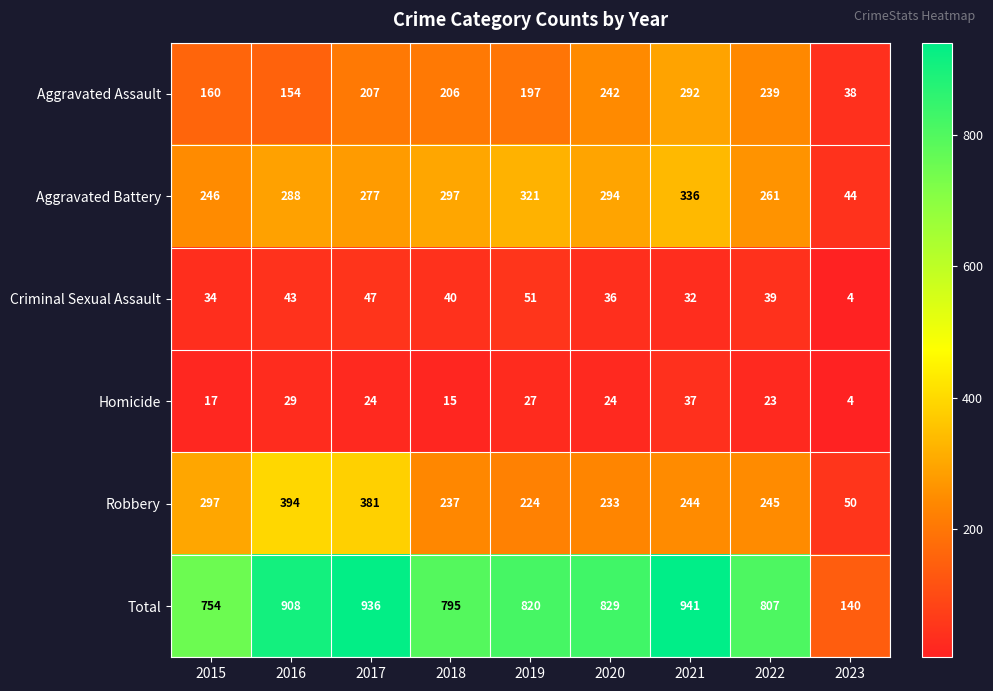

Where is Total nearest to the value 540?

2015